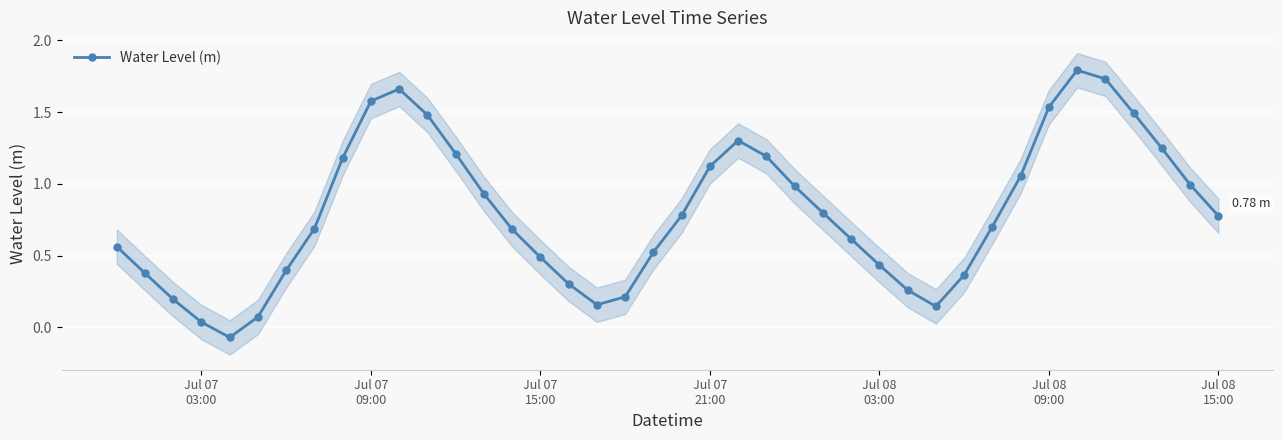

True or false: there are more than 1 points higher than both neighbors.

True